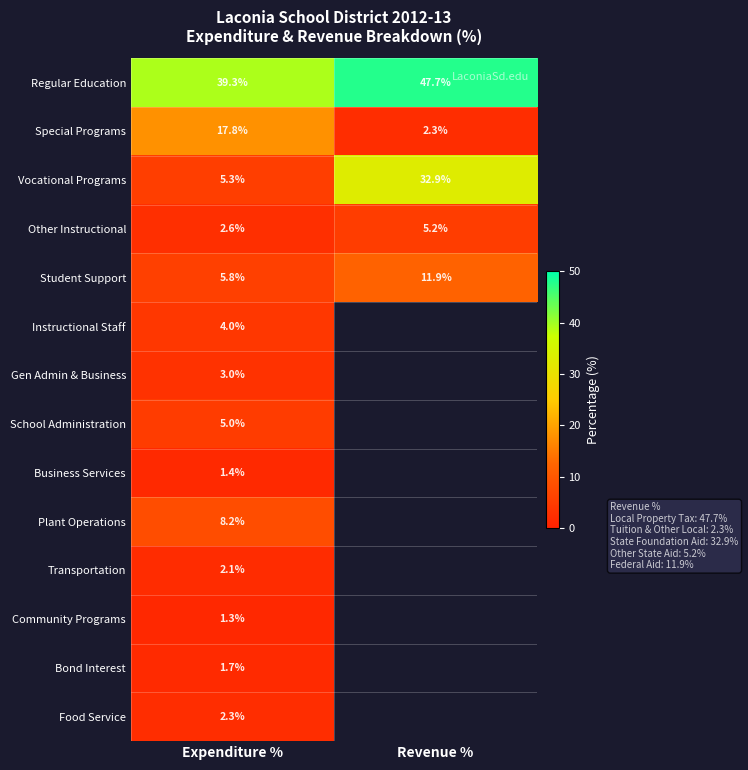

The value of Community Programs at Expenditure % is 1.8. True or false?

False